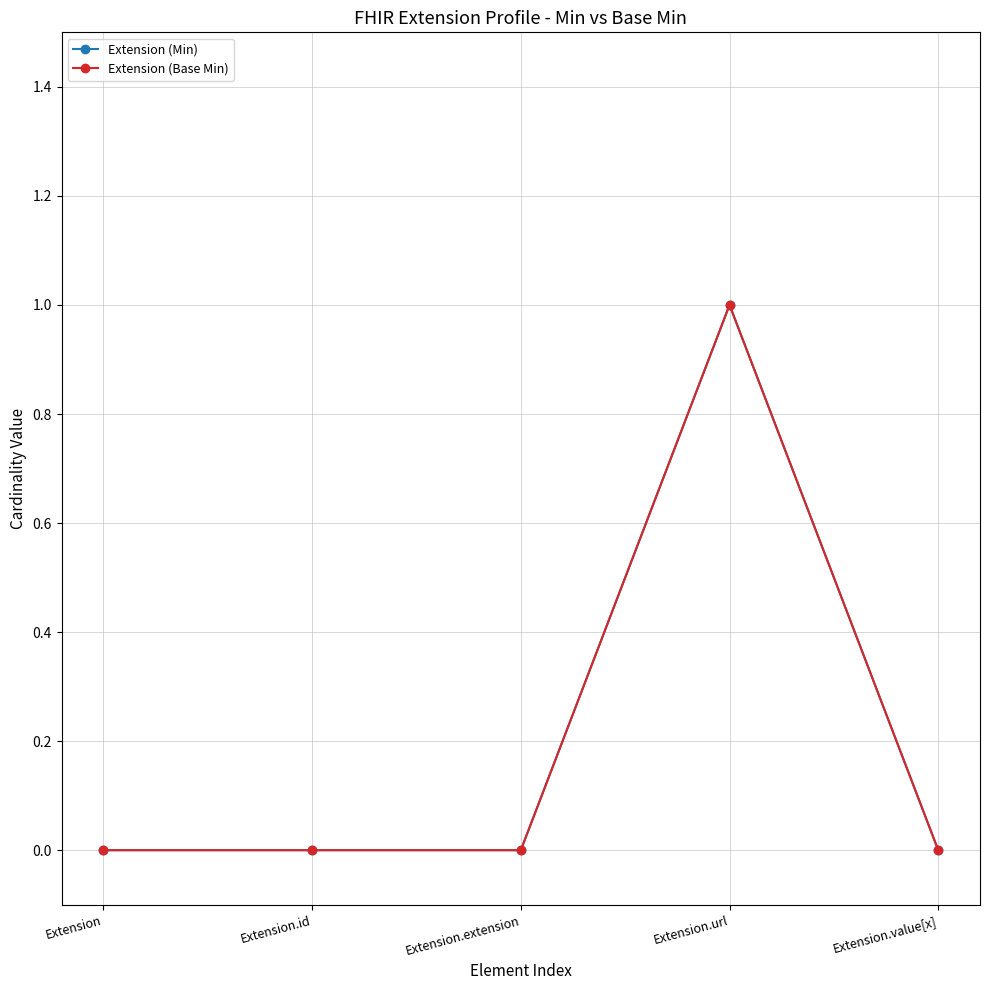

What are all the series names shown in the legend?

Extension (Min), Extension (Base Min)